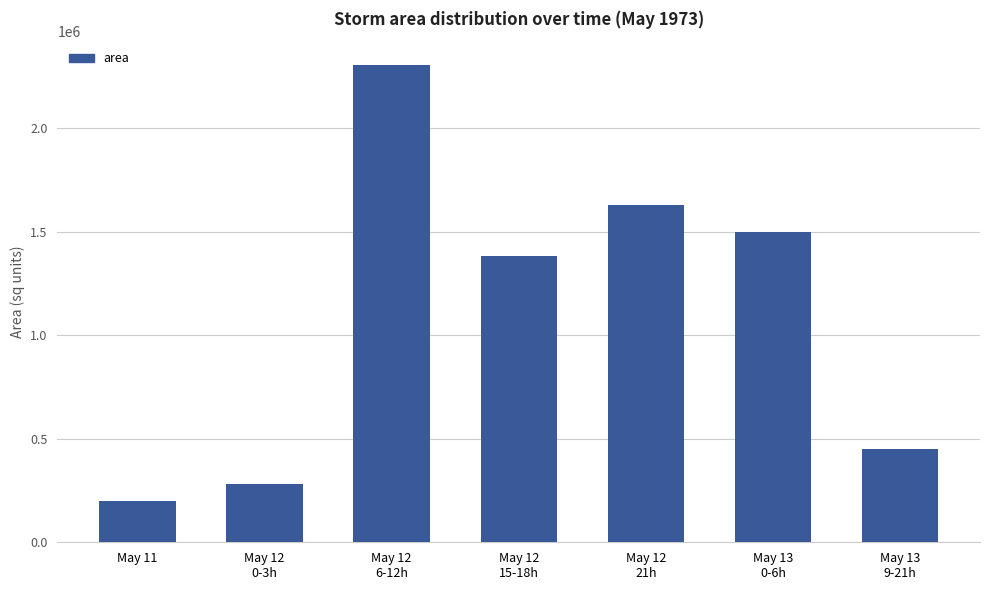

What is the value of the 6th bar from the left?

1498125